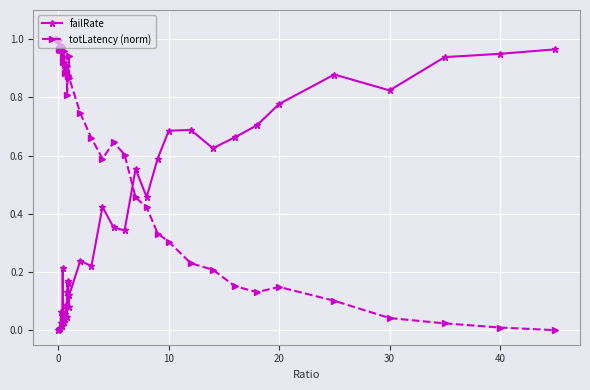

True or false: failRate and totLatency (norm) cross at least once.

True